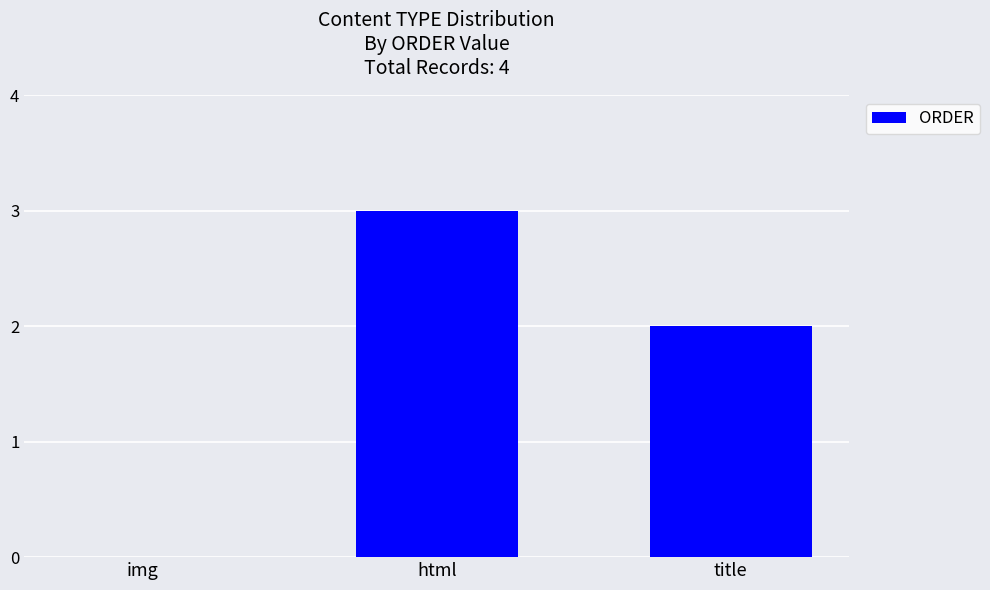

What is the difference between the values at html and title?

1